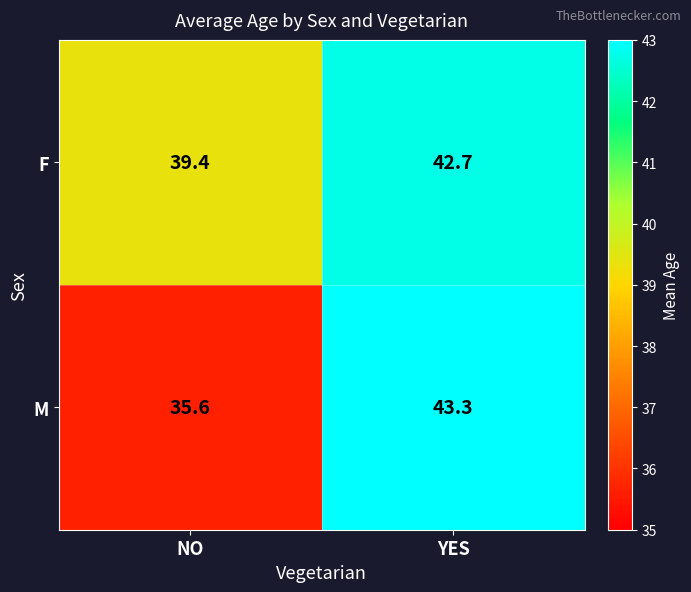

What is the sum of all M values?

78.9